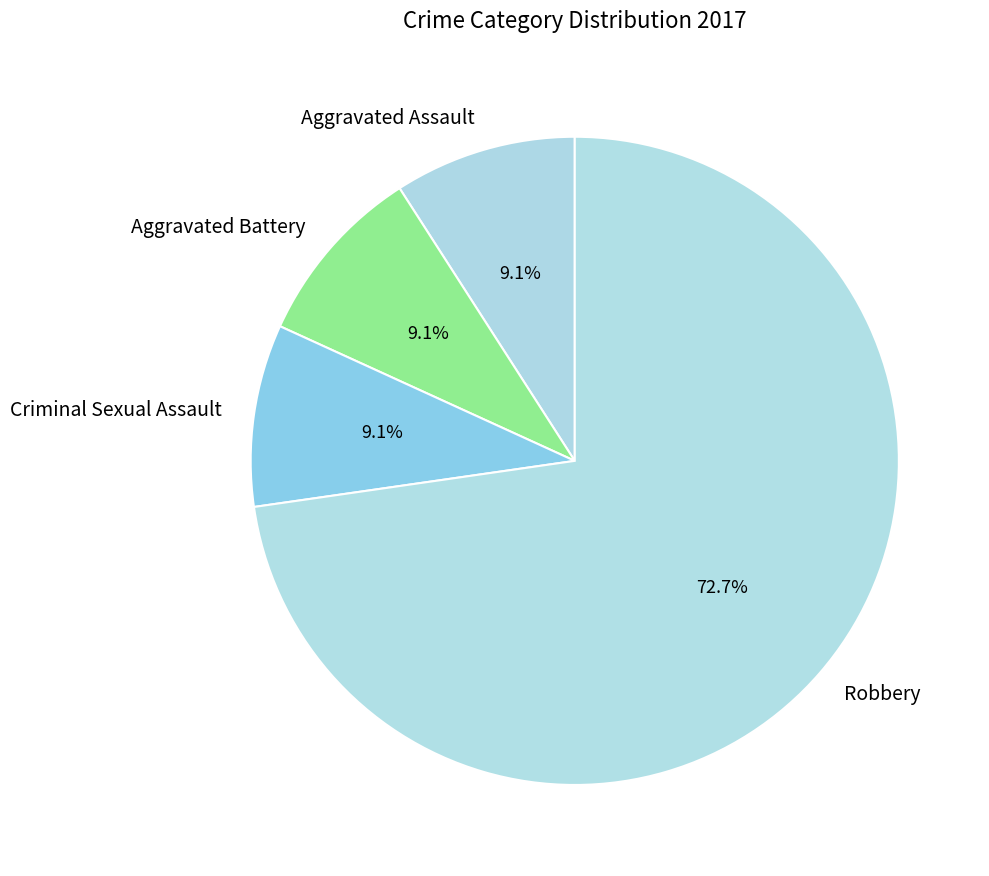

Between Robbery and Criminal Sexual Assault, which is larger?

Robbery